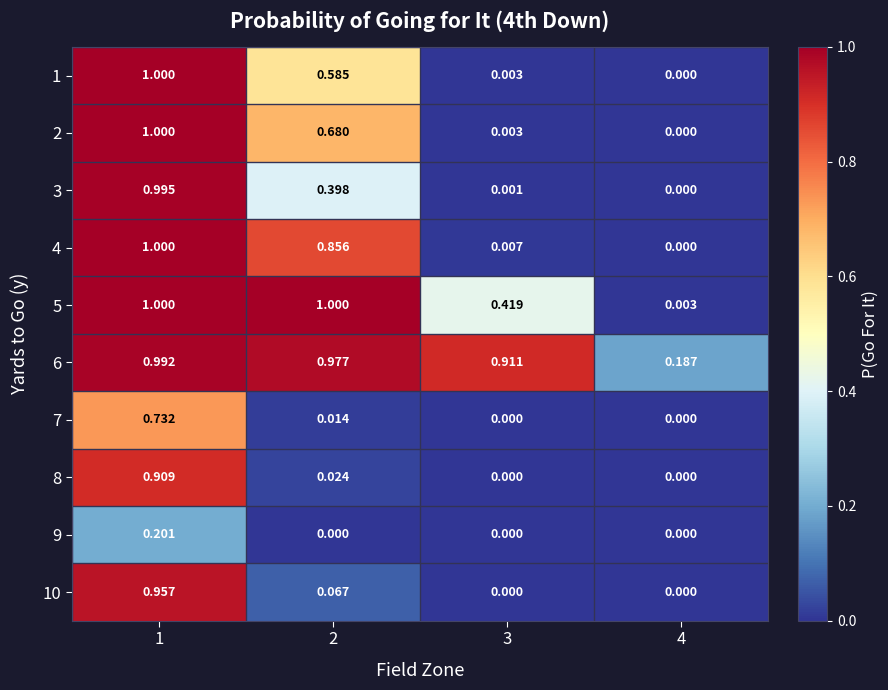

Is the value of 9 at 1 greater than the value of 5 at 1?

No